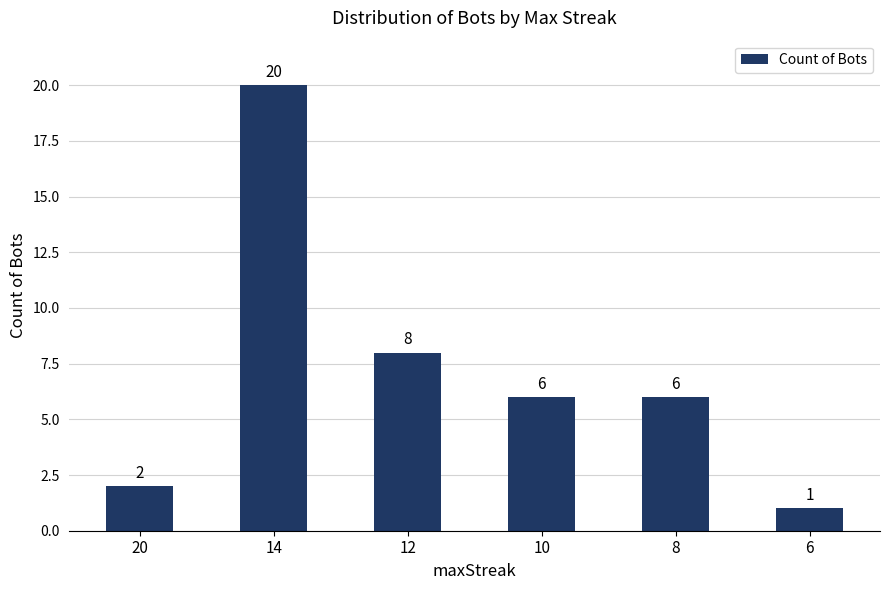

Reading right to left, extract all data points from this chart.

6=1	8=6	10=6	12=8	14=20	20=2